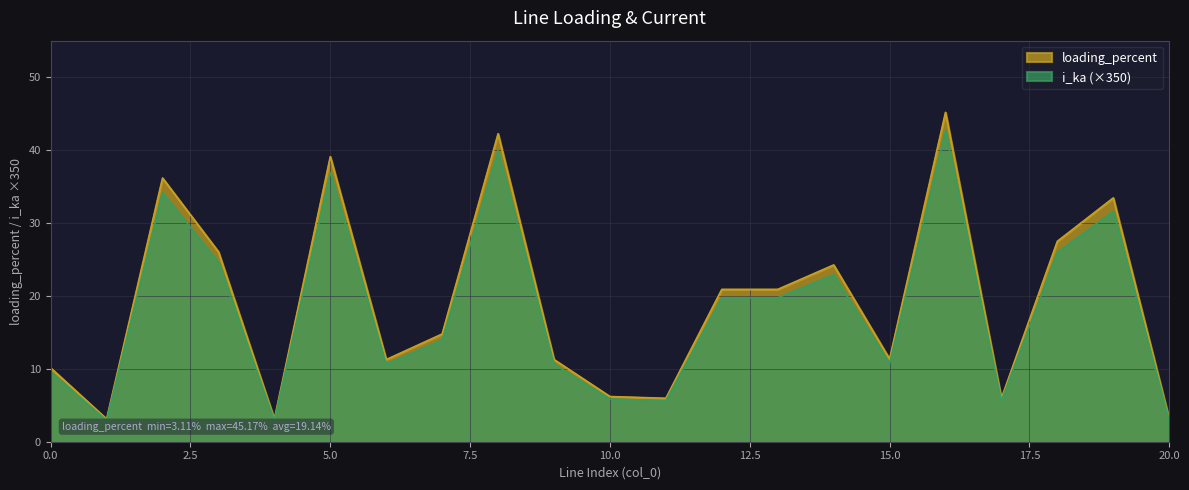

What is the difference between the loading_percent values at 20.0 and 10.0?

3.1